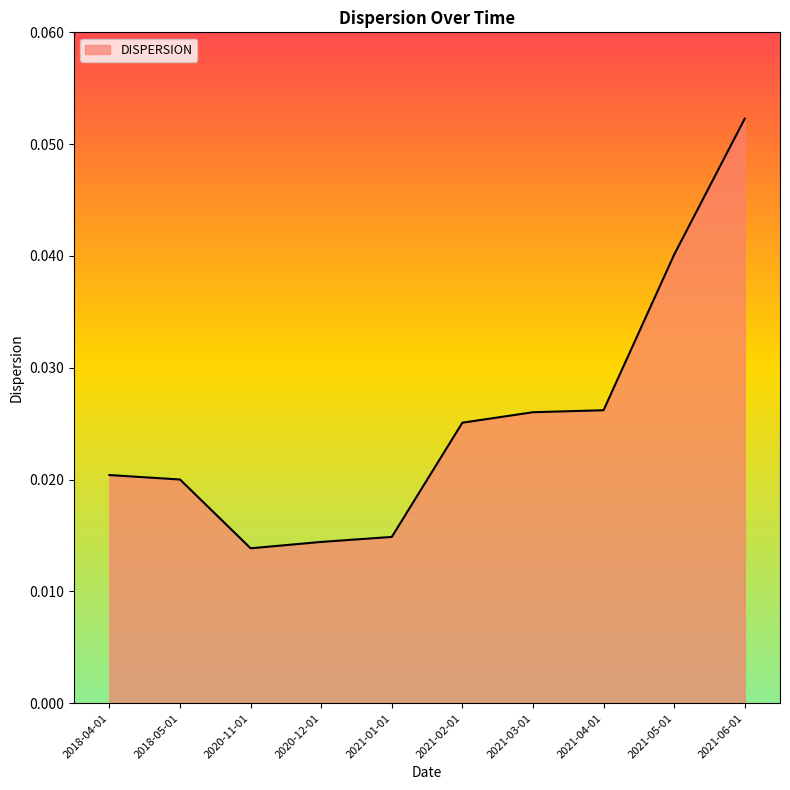

Which category has the highest value across all series?

2021-06-01